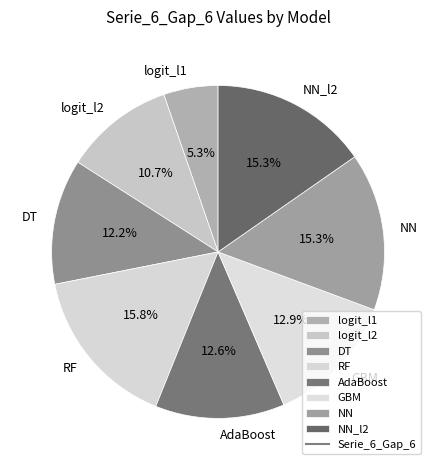

Is it true that DT is 1% of the pie?

False